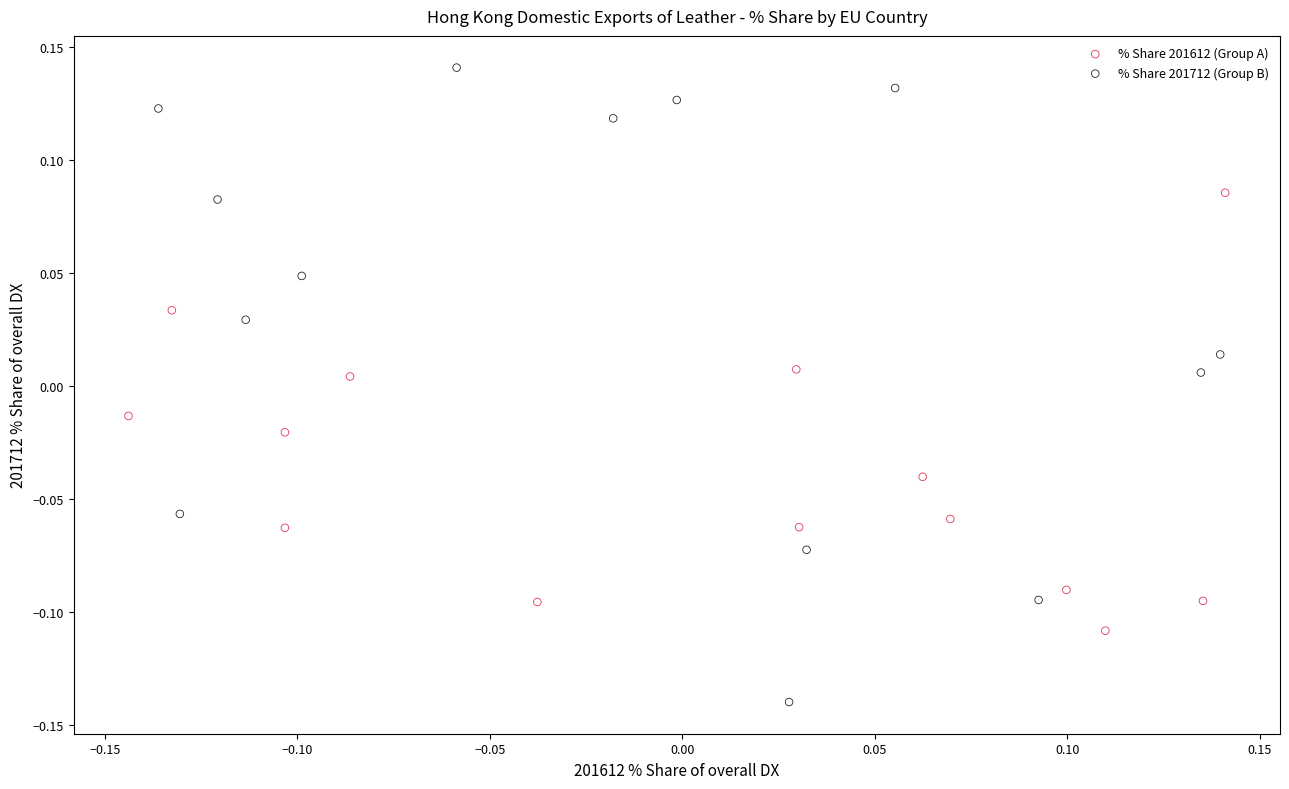

Which series reaches the minimum Y coordinate?

% Share 201712 (Group B)